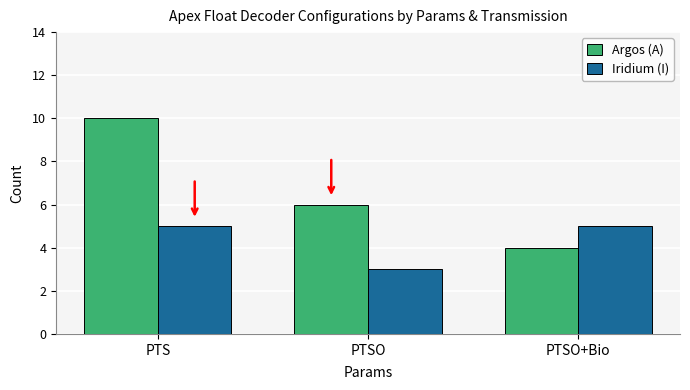

The Iridium (I) series shows 5 at PTSO+Bio. True or false?

True